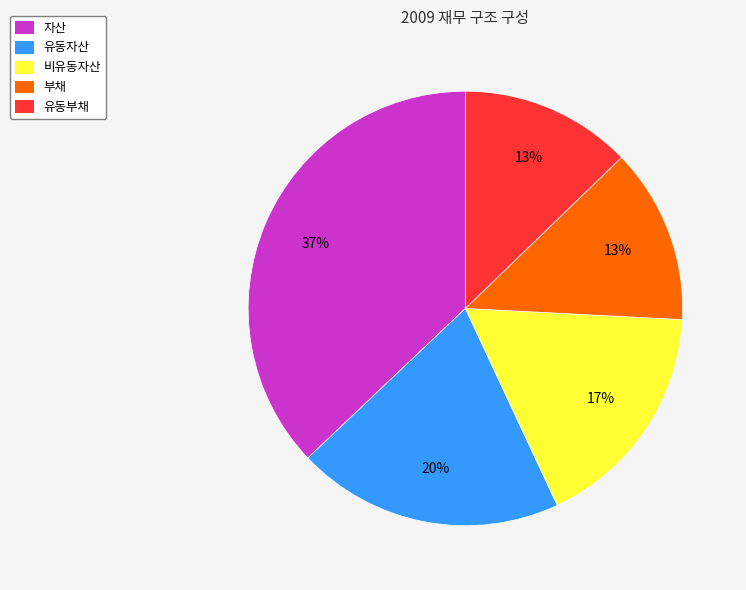

Is the sum of 비유동자산 and 부채 greater than half?

No